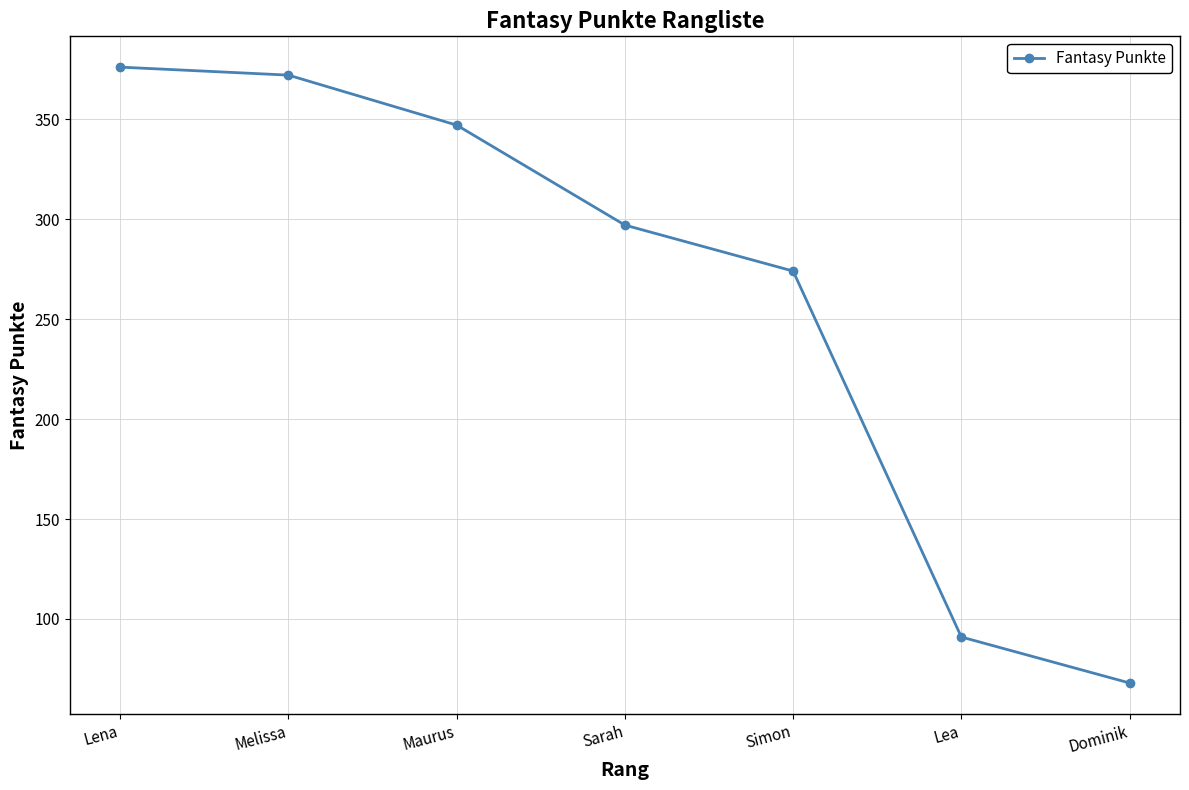

Where is the data nearest to the value 222?

Simon